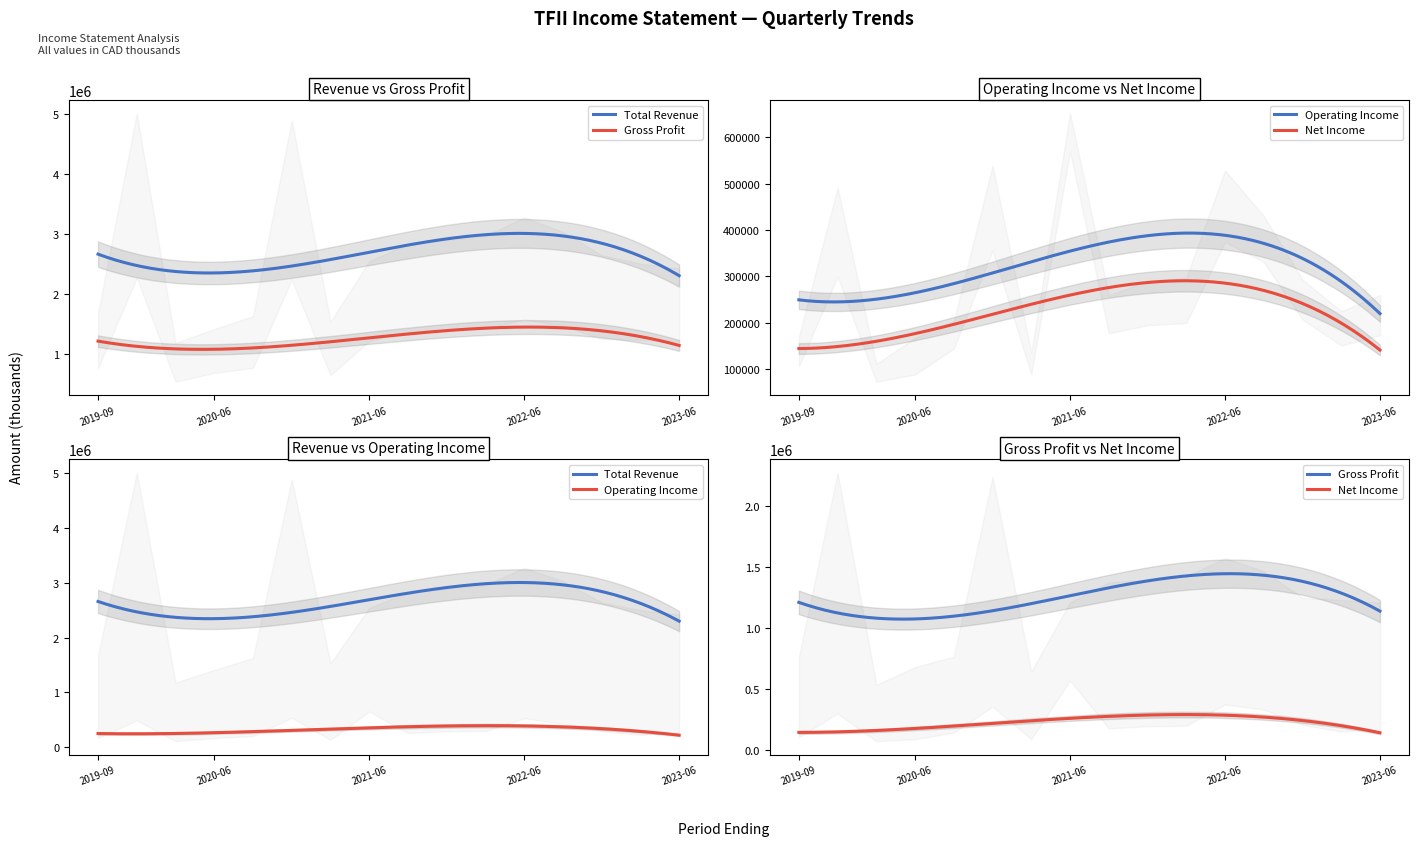

How many data points in Gross Profit are above 1246100?

7